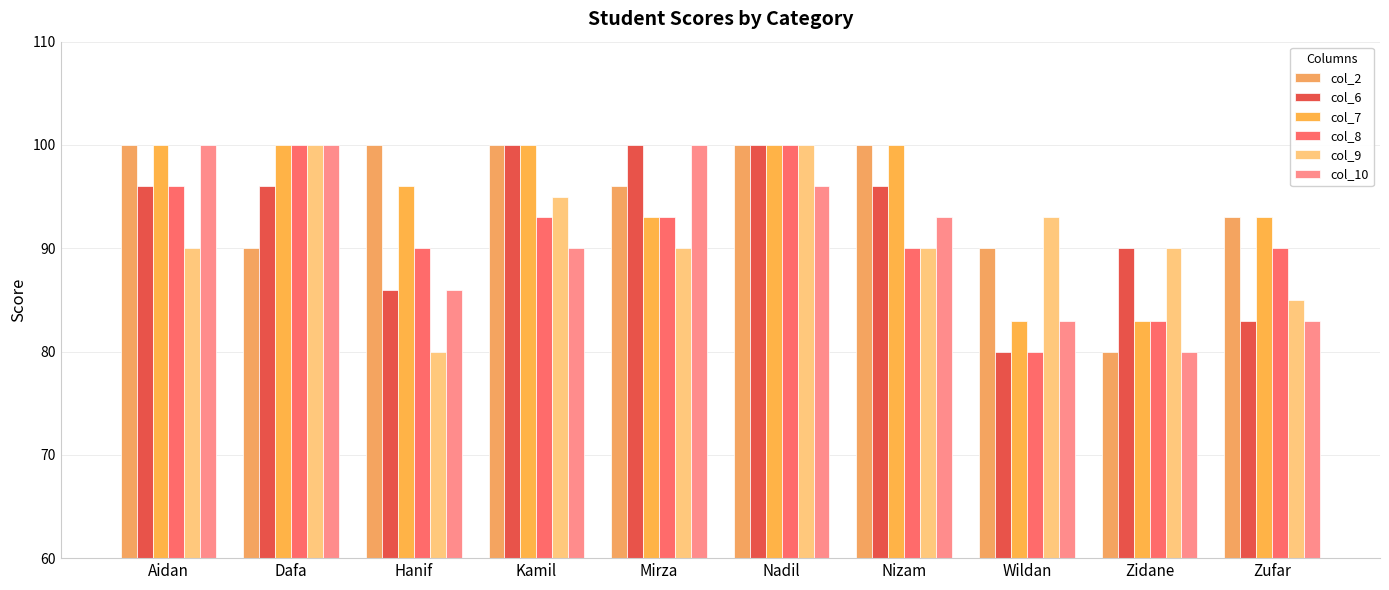

Count the col_9 values in the range 90 to 95.

6